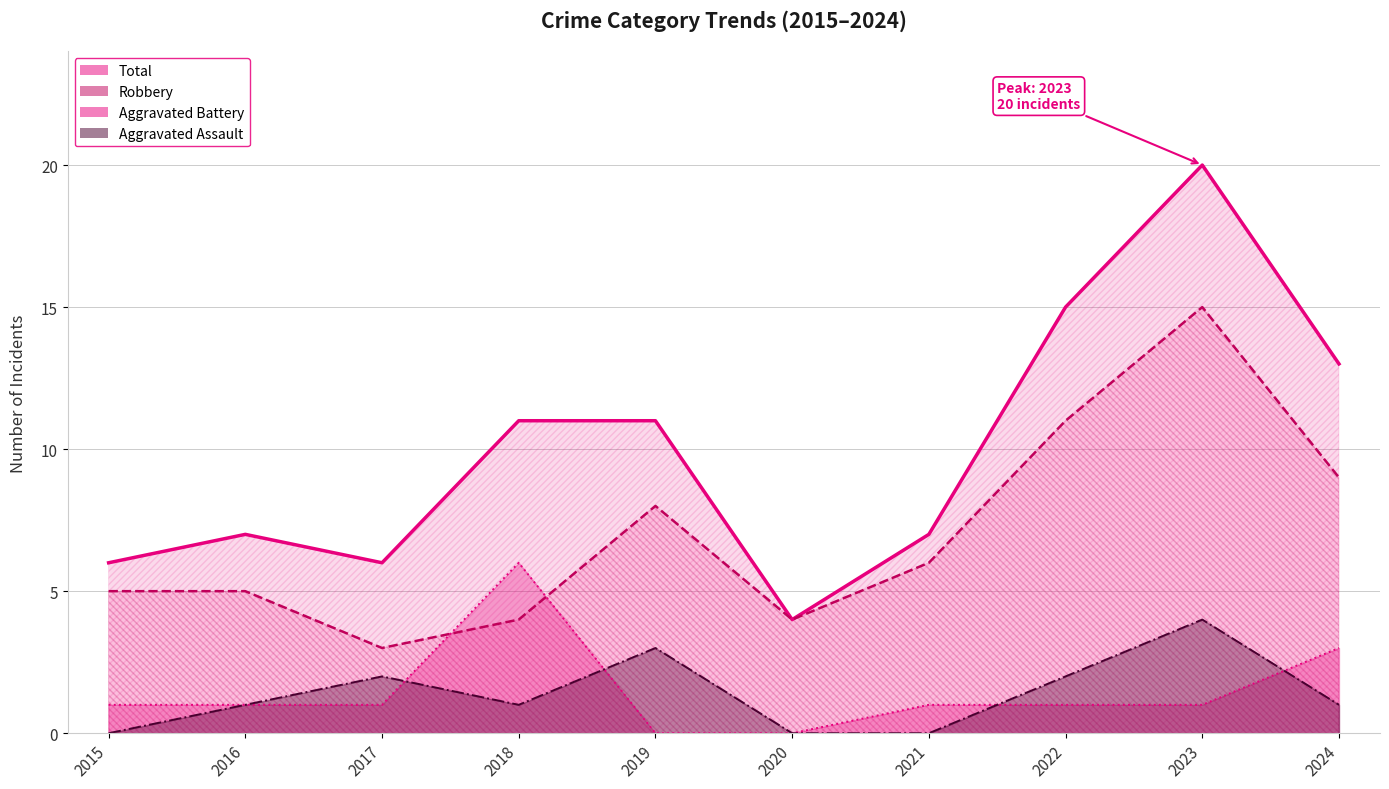

Reading right to left, list all the values displayed in this chart.

Aggravated Assault: 1	4	2	0	0	3	1	2	1	0
Aggravated Battery: 3	1	1	1	0	0	6	1	1	1
Robbery: 9	15	11	6	4	8	4	3	5	5
Total: 13	20	15	7	4	11	11	6	7	6